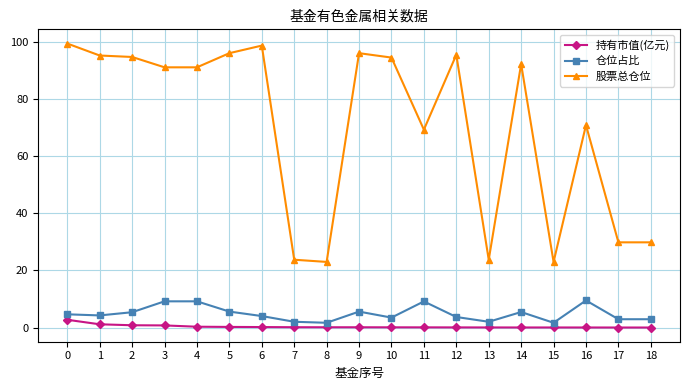

Is it true that 持有市值(亿元) equals 0.0 at 14?

True